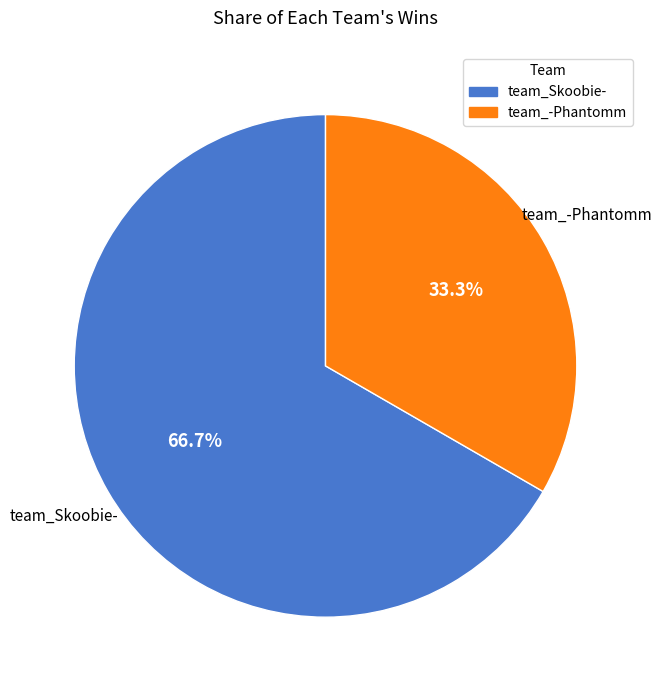

The team_Skoobie- slice represents 67% of the pie. True or false?

True